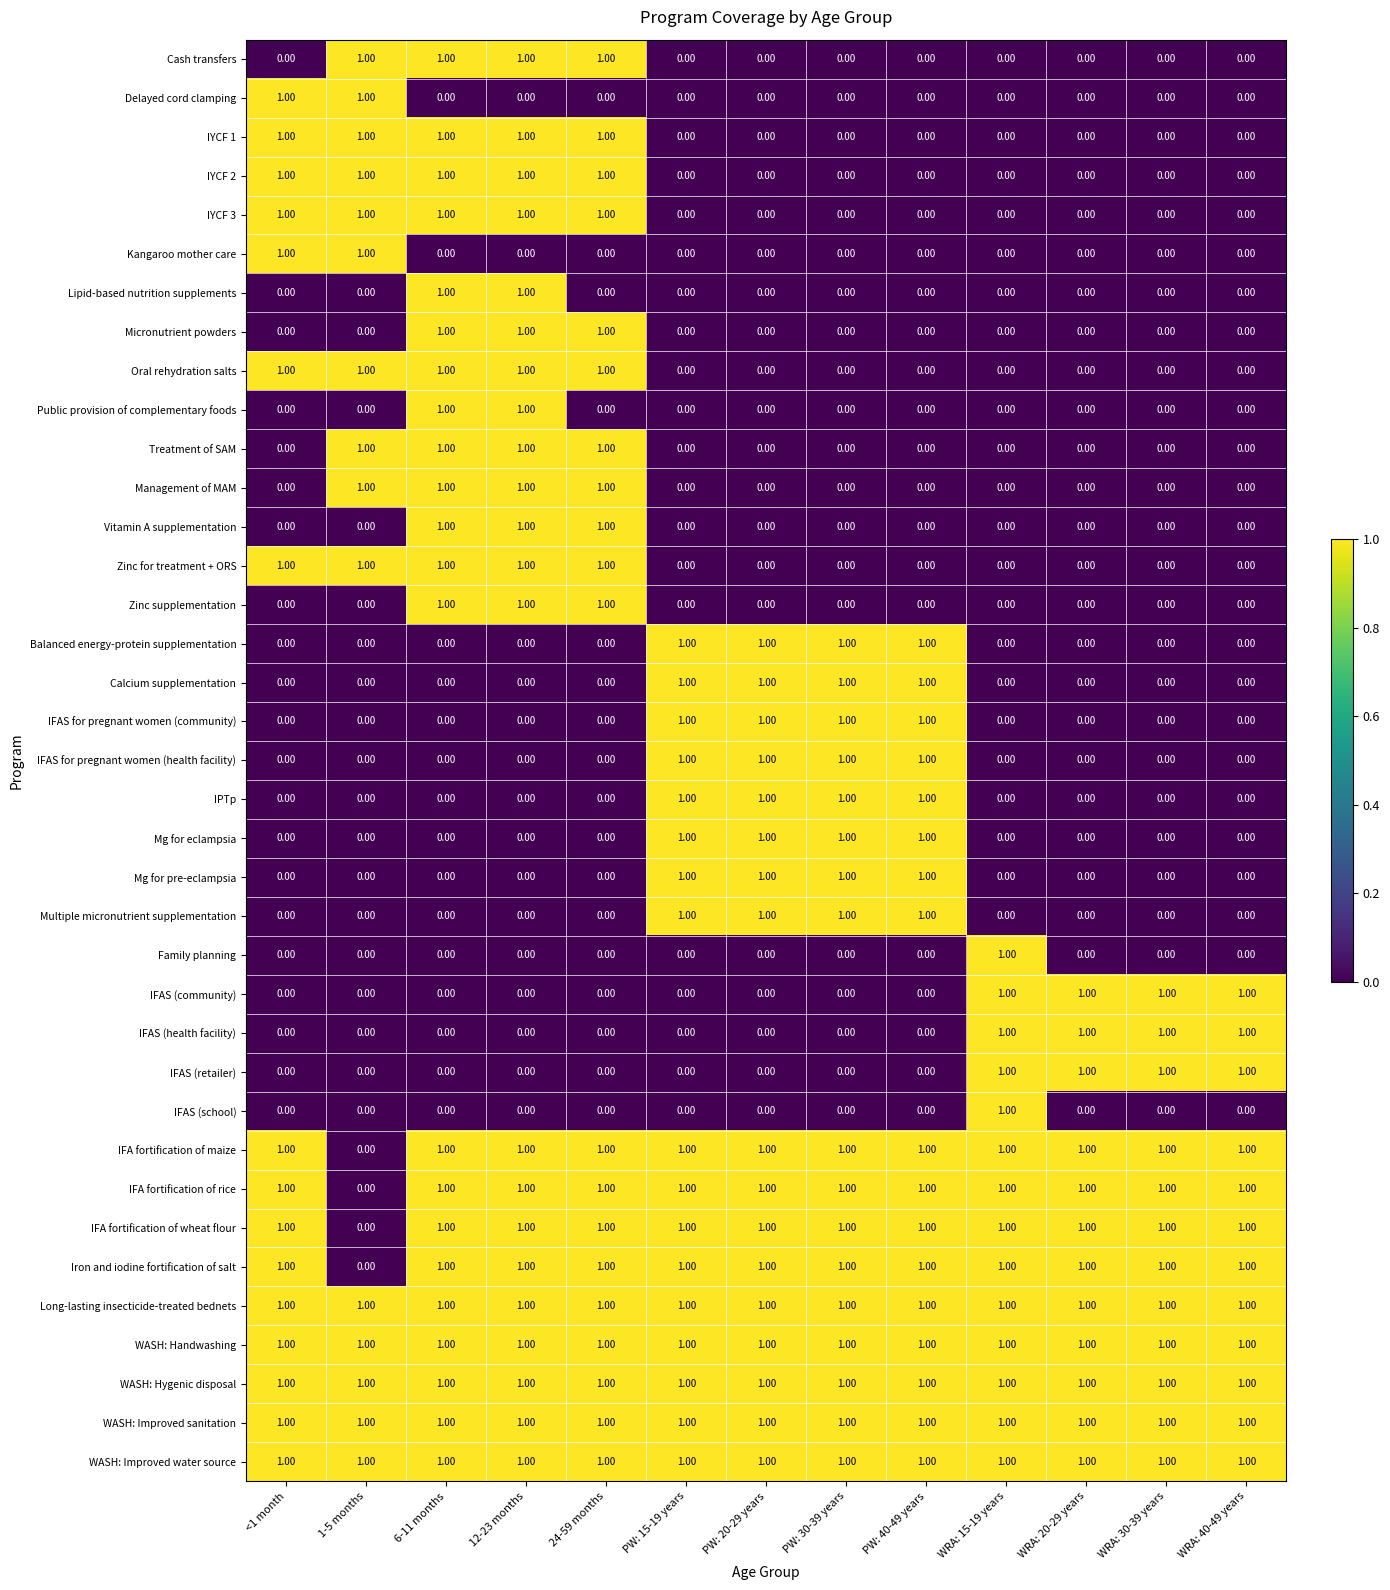

What is the maximum value shown in the chart?

1